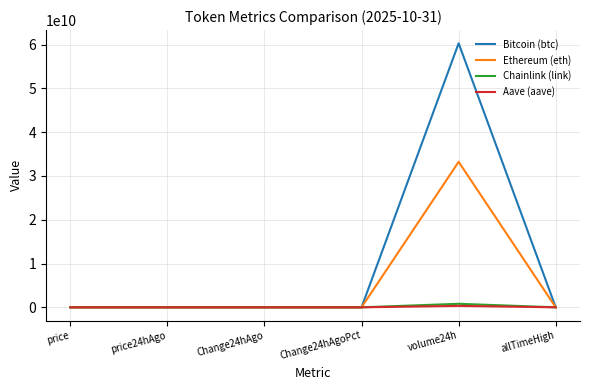

The value of Ethereum (eth) at volume24h is 49275273823.1. True or false?

False